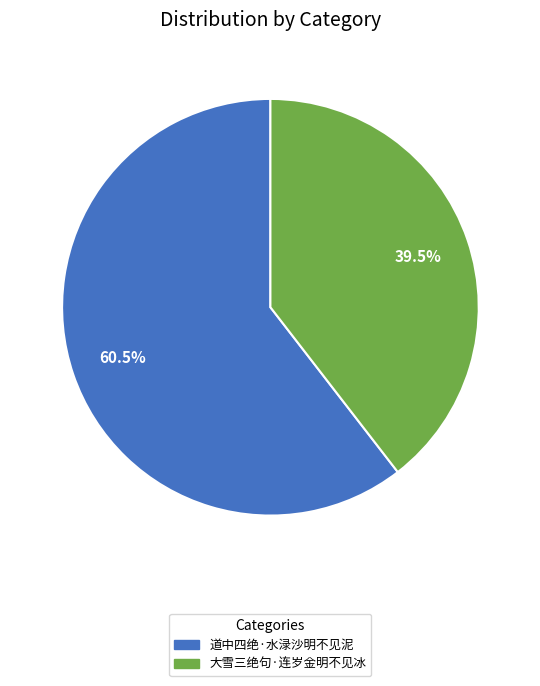

How many segments does this pie chart have?

2